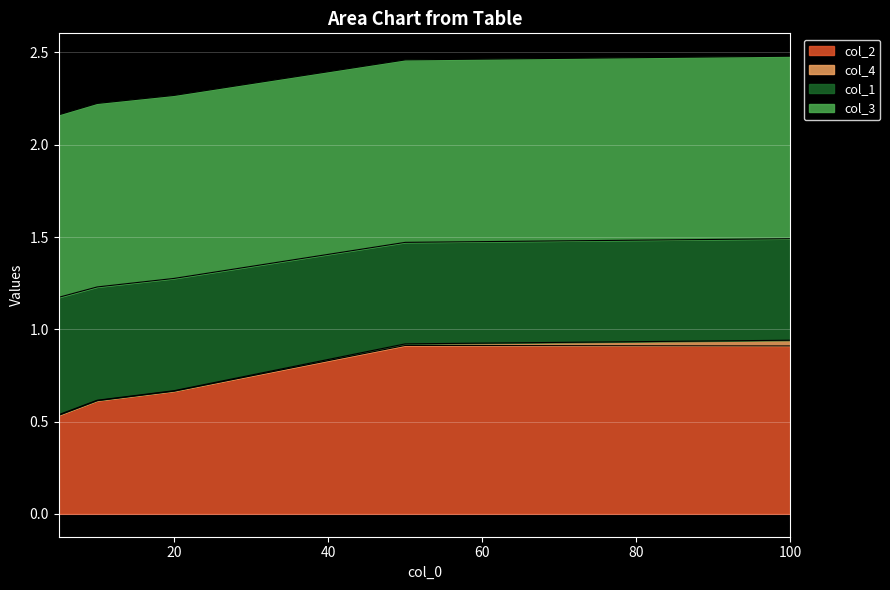

Read the col_2 value at 20.

0.7